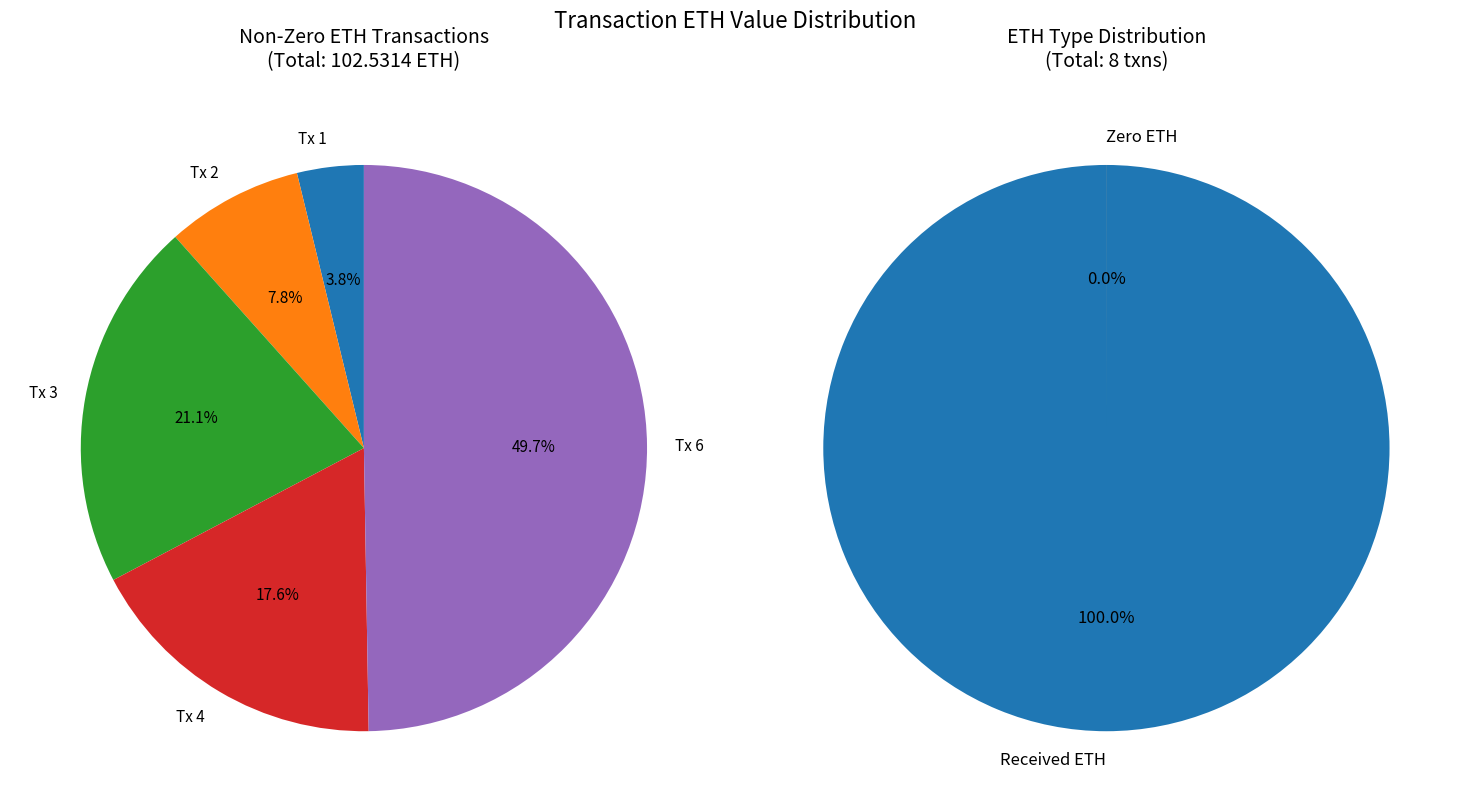

Does any single category account for the majority?

No